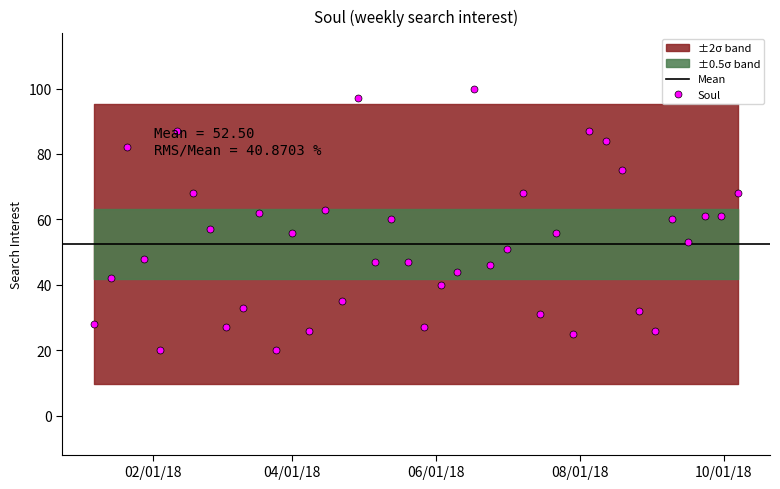

What is the change in value from 2018-09-09 to 2018-09-30?

+1